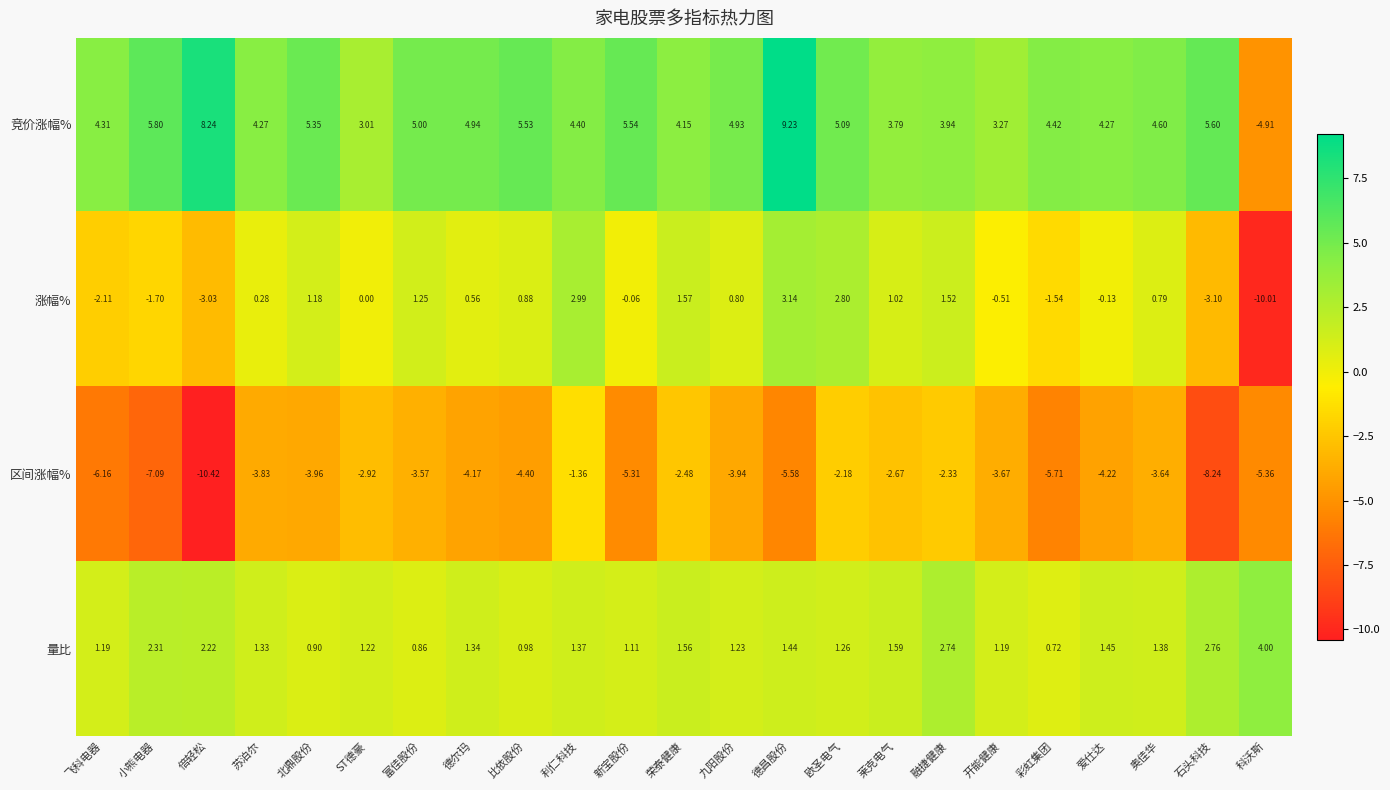

List the series in order of their peak value, highest first.

竞价涨幅%, 量比, 涨幅%, 区间涨幅%